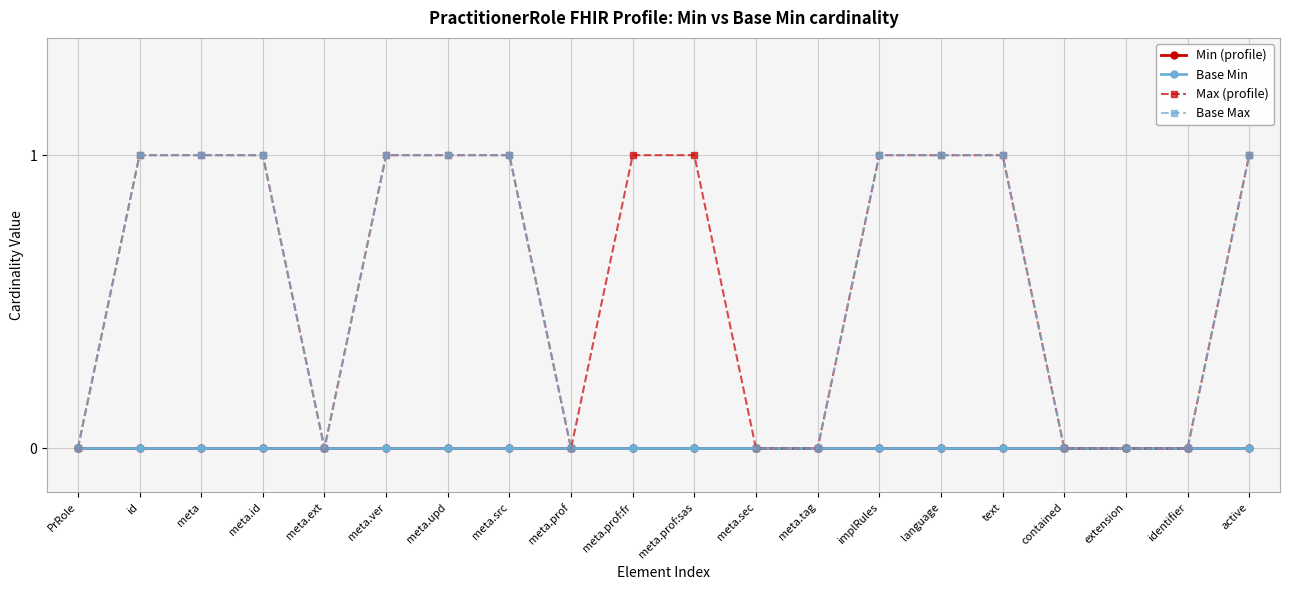

What is the sum of all Base Max values?

10